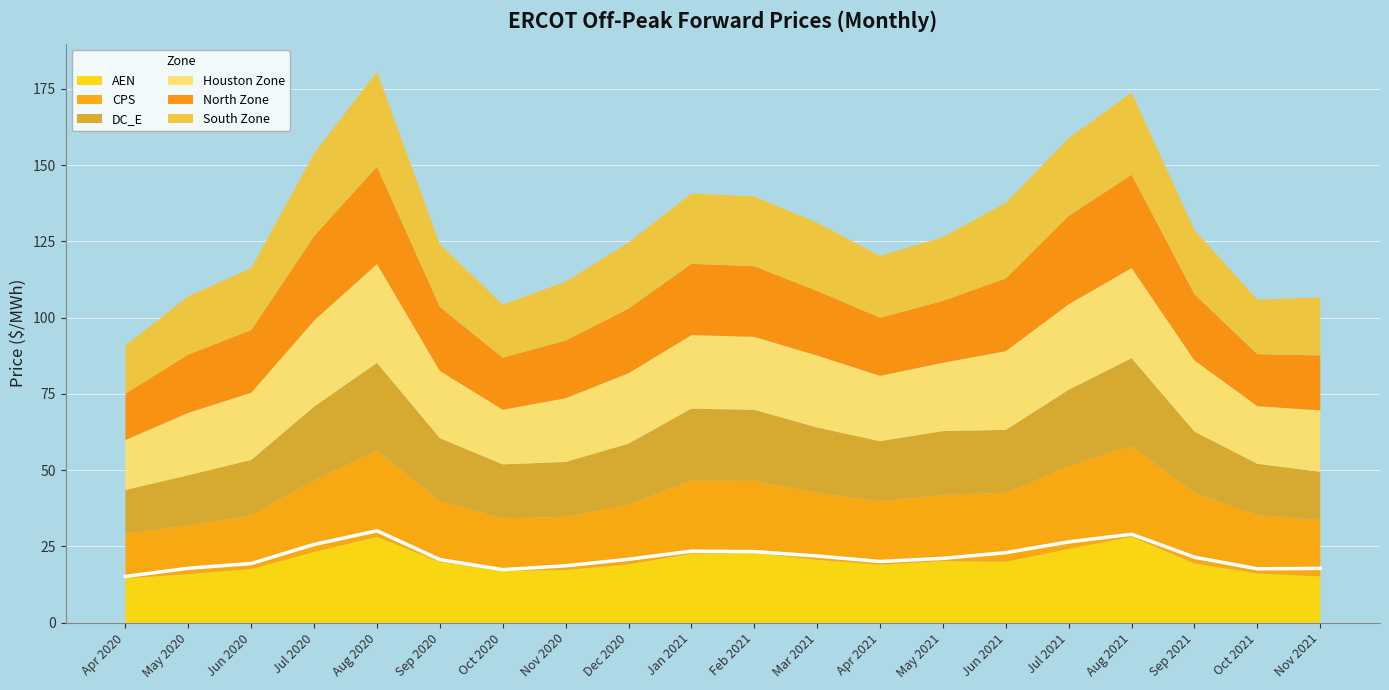

What is the label of the 8th point from the right?

Apr 2021